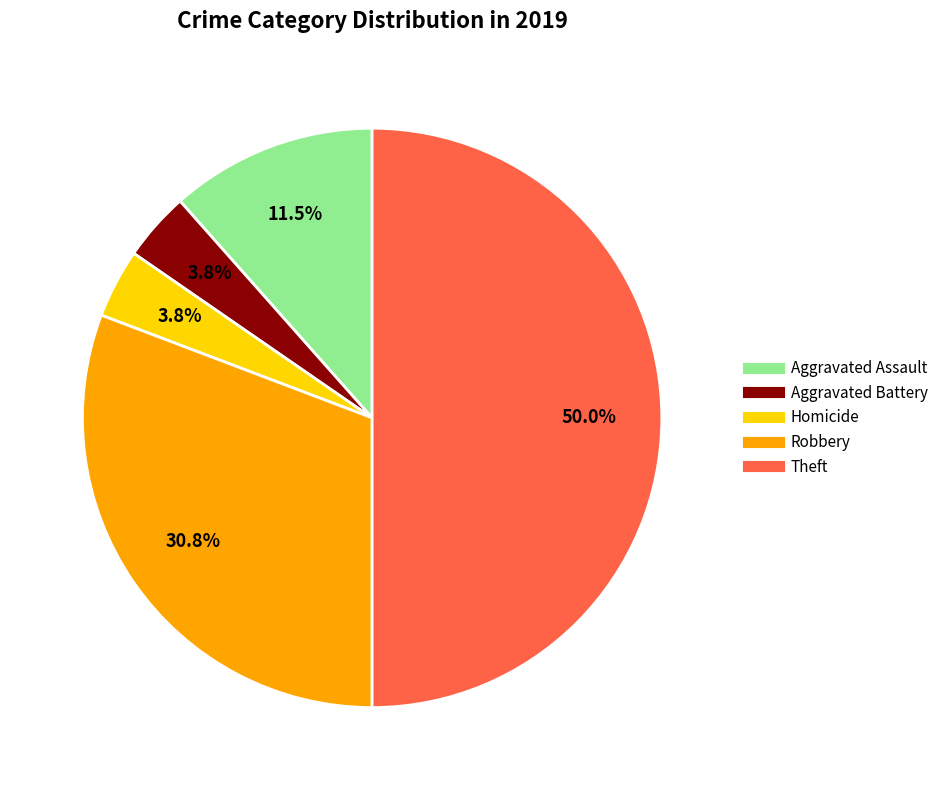

To the nearest percent, what portion does Aggravated Battery represent?

4%